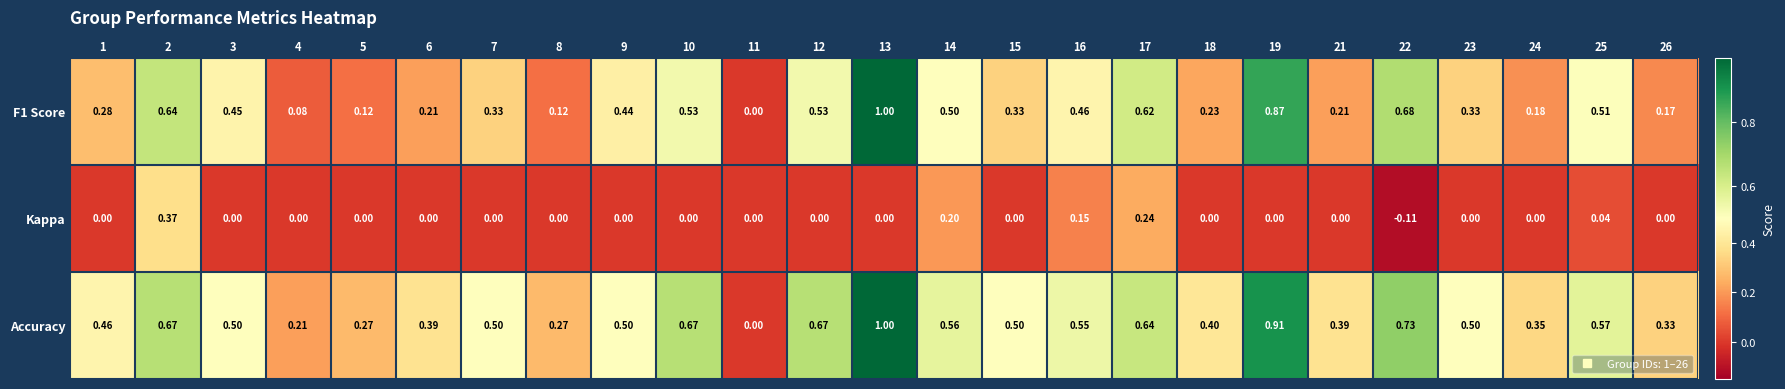

Is the value of F1 Score at 16 greater than the value of Kappa at 1?

Yes